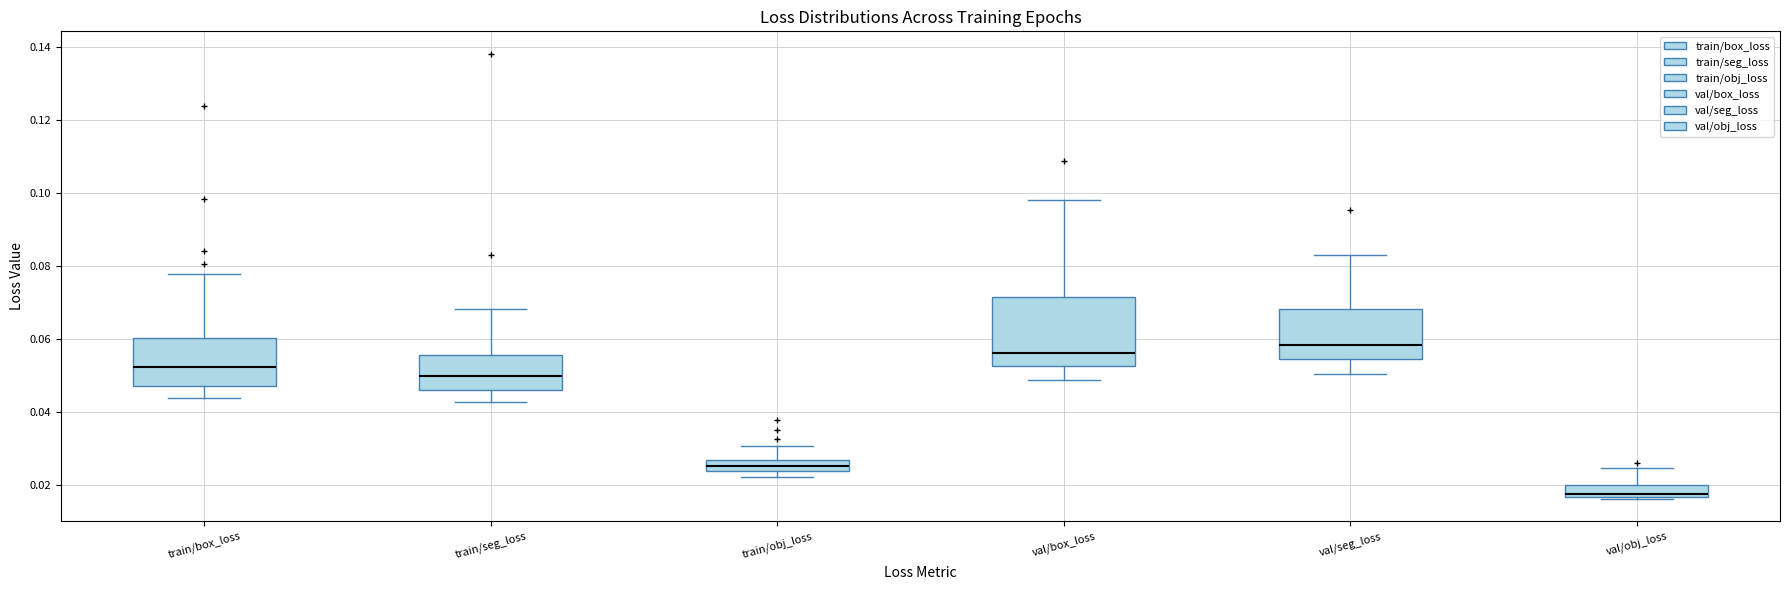

Which box has the lowest median line?

val/obj_loss